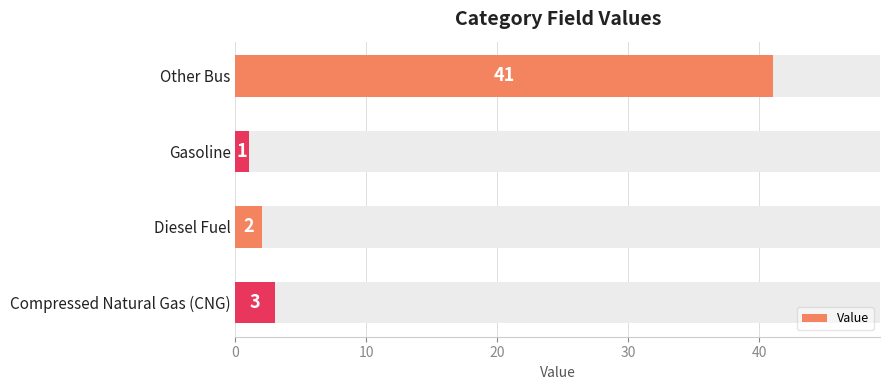

What is the change in value from Gasoline to Compressed Natural Gas (CNG)?

+2